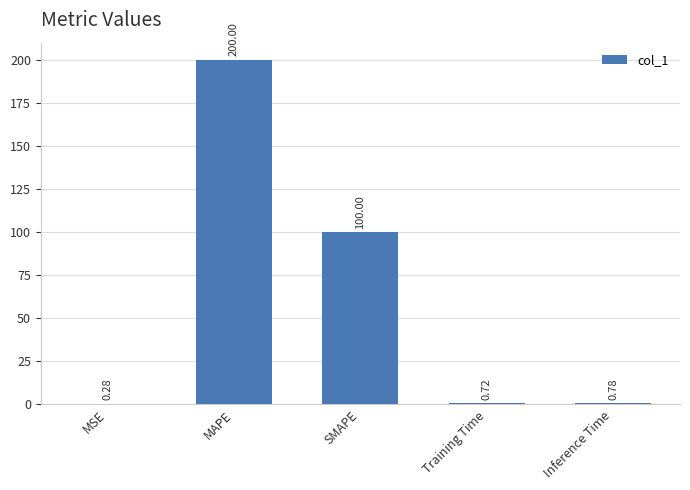

What is the sum of the values at SMAPE and Training Time?

100.7